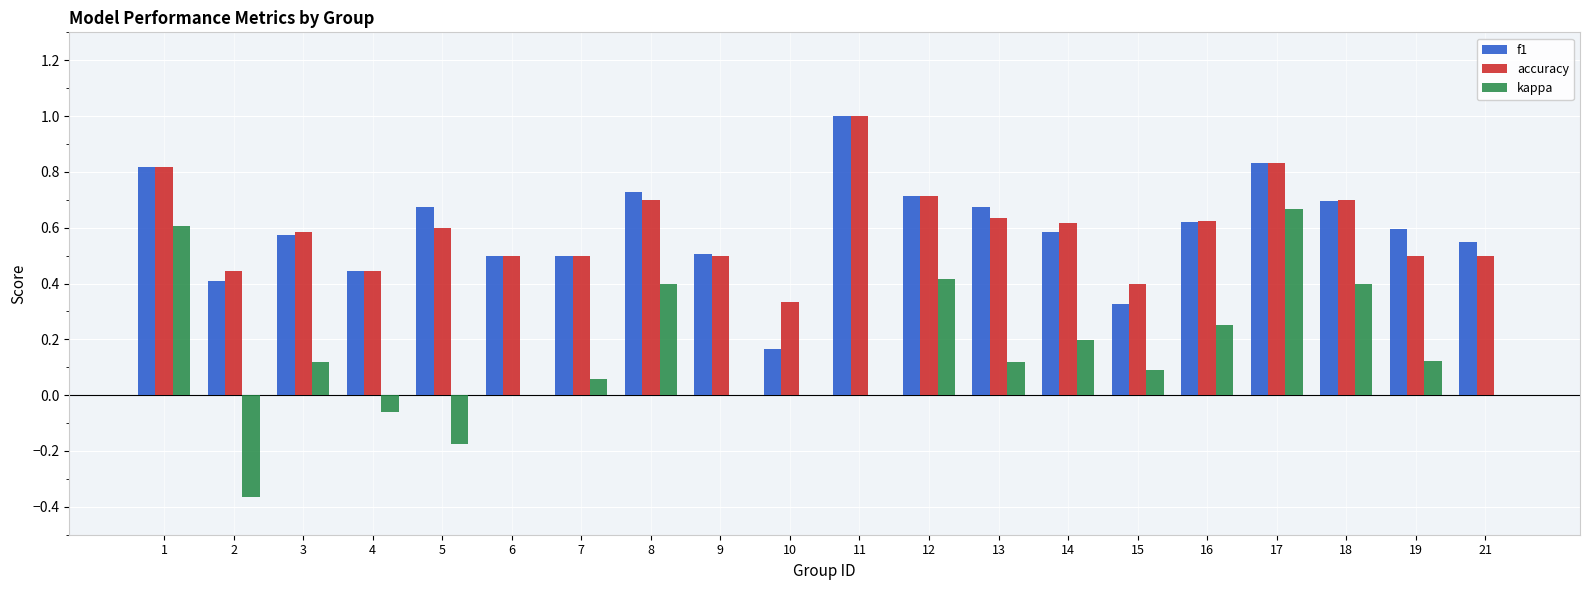

True or false: f1 has a value of 1.1 at 5.

False